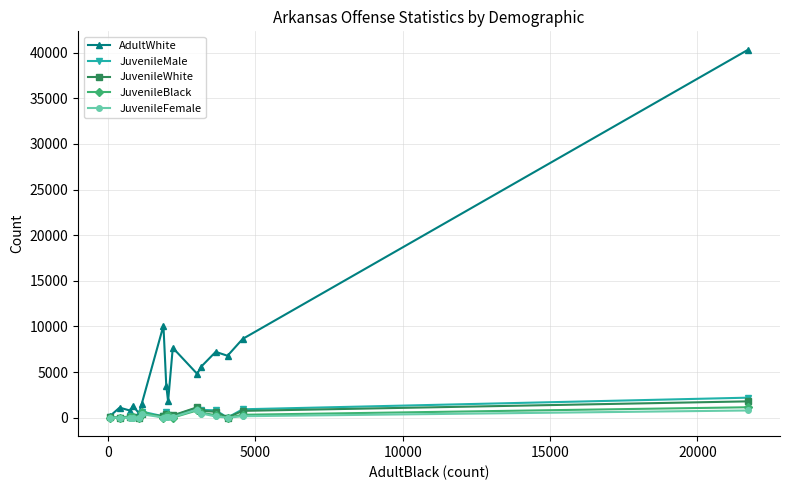

Which series has the largest range (max minus min)?

AdultWhite